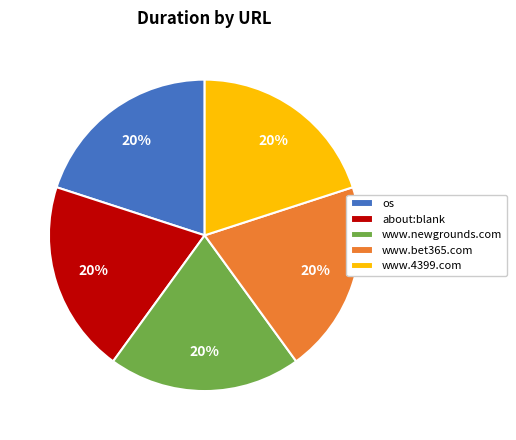

To the nearest percent, what is the combined percentage of www.newgrounds.com and about:blank?

40%